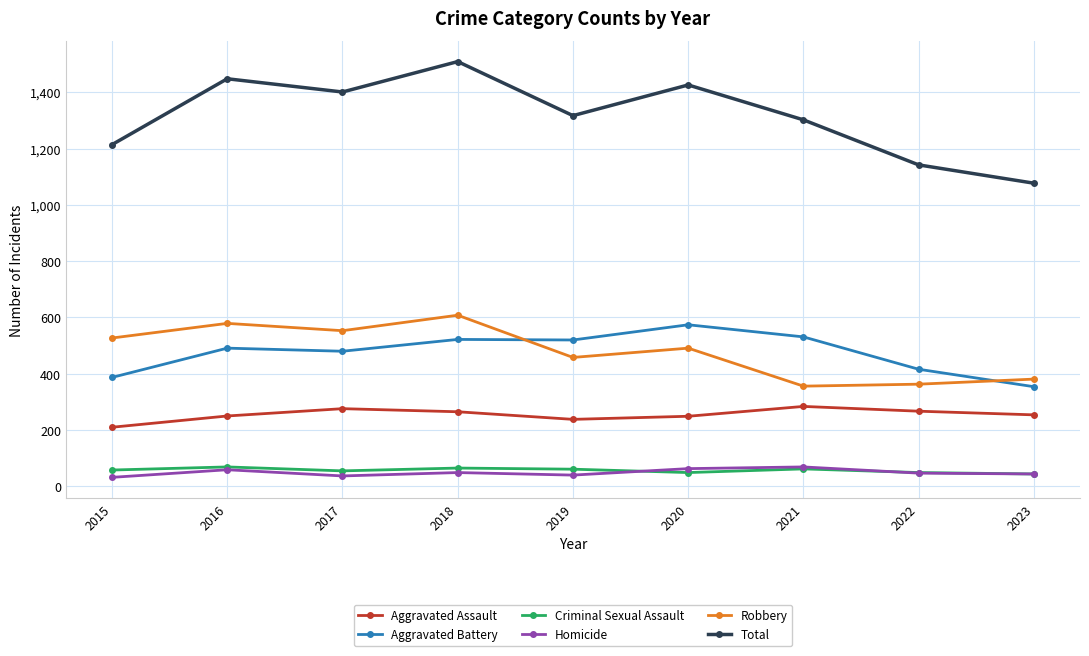

What is the approximate value of Robbery at 2018, to the nearest 50?

600